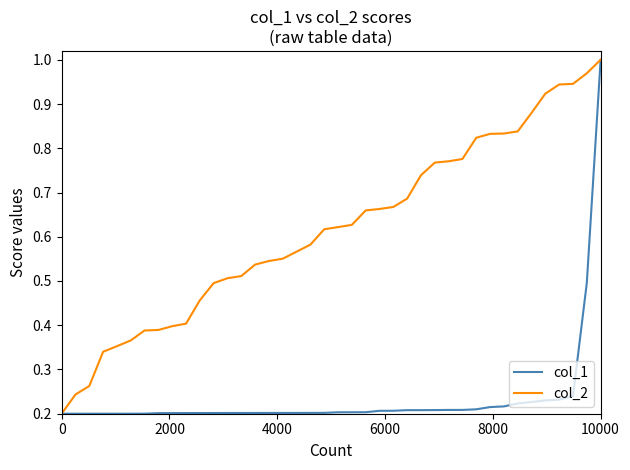

List the series in order of their overall mean, lowest first.

col_1, col_2